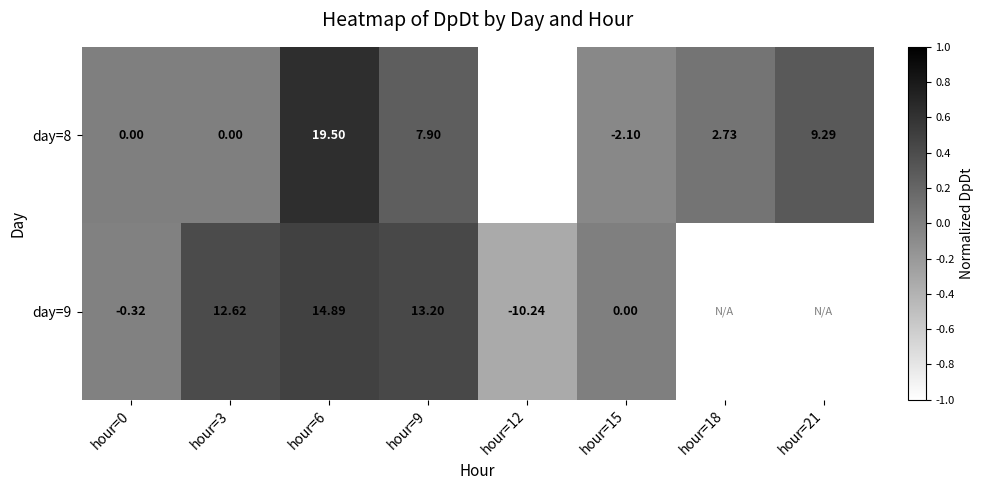

List the labels in order of day=8 value, smallest first.

hour=12, hour=15, hour=0, hour=3, hour=18, hour=9, hour=21, hour=6